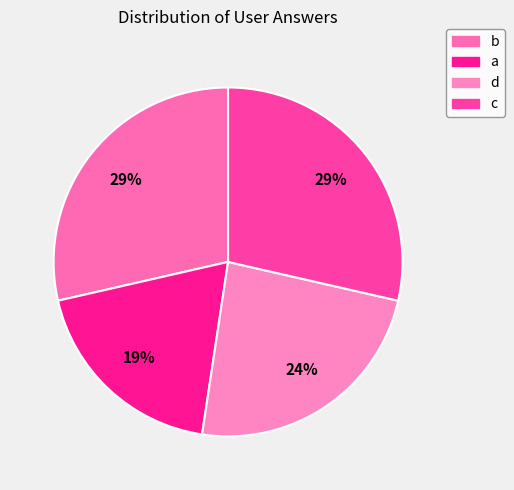

What percentage is NOT represented by a?

81.0%